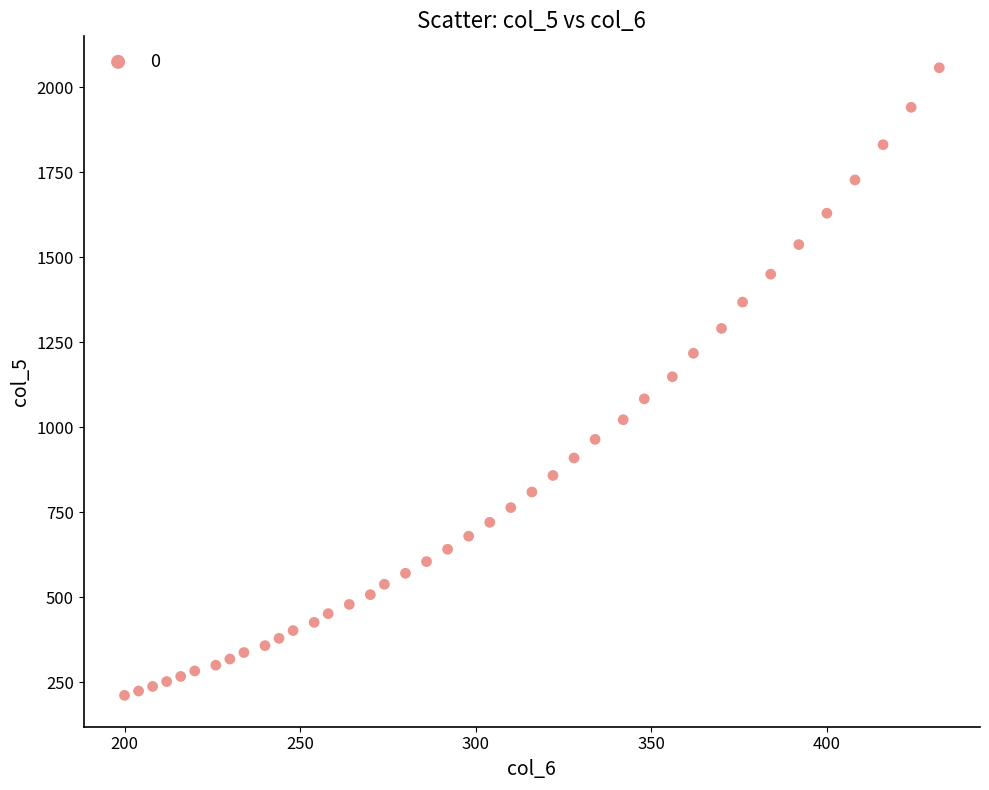

What is the range of X values (max minus min)?

232.0